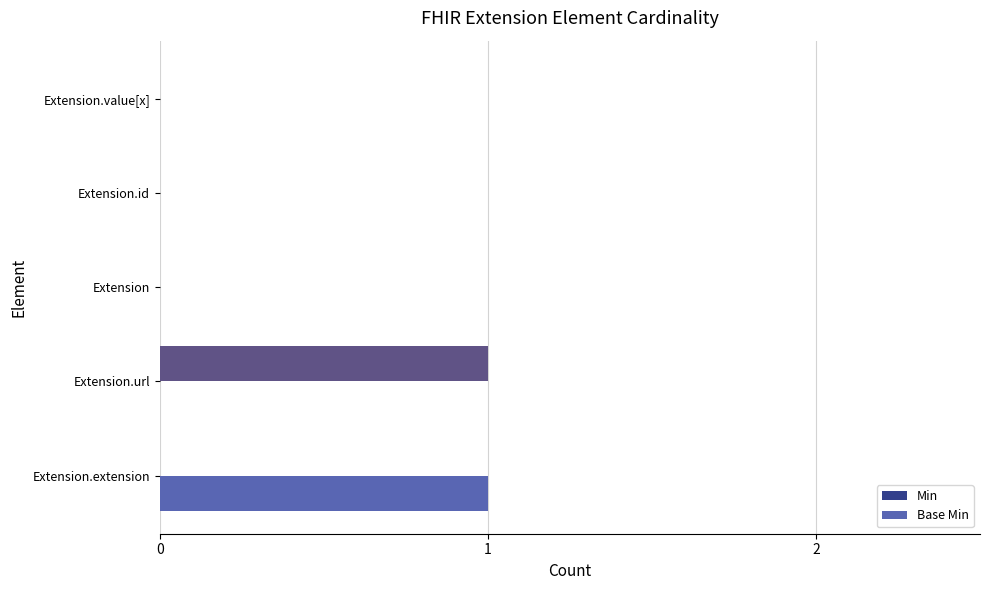

The value of Base Min at Extension.value[x] is 0. True or false?

True